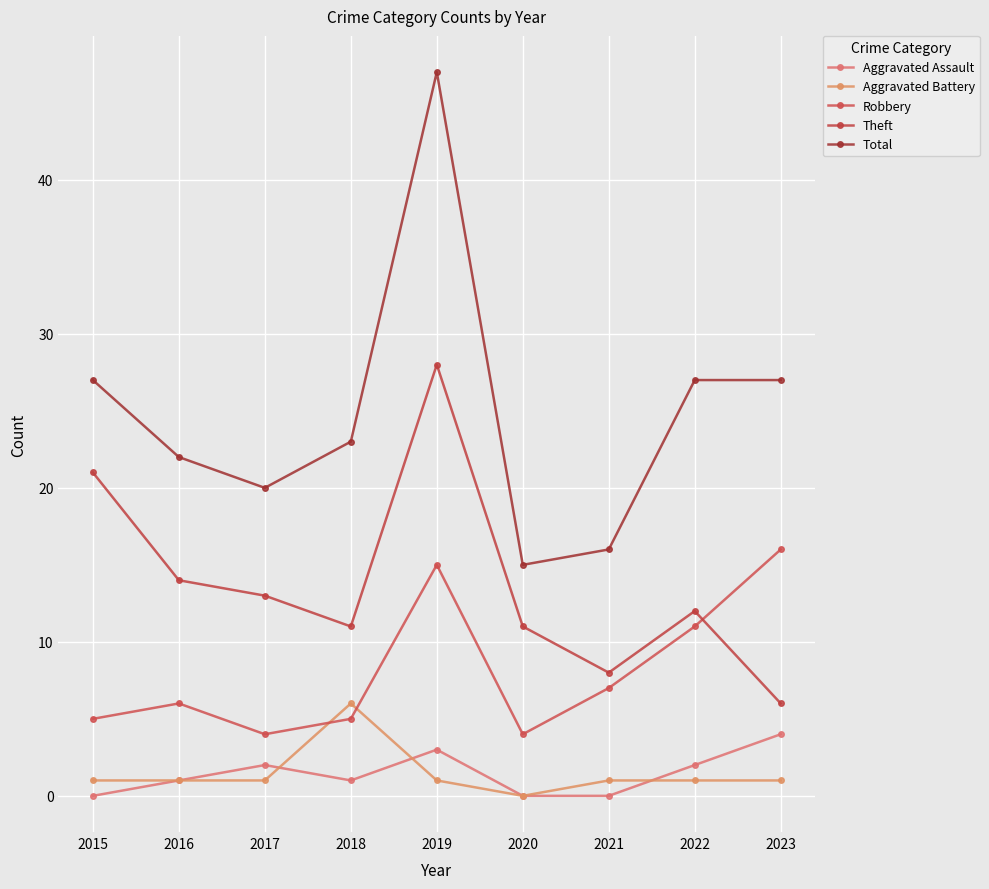

True or false: Aggravated Battery and Theft intersect in this chart.

False